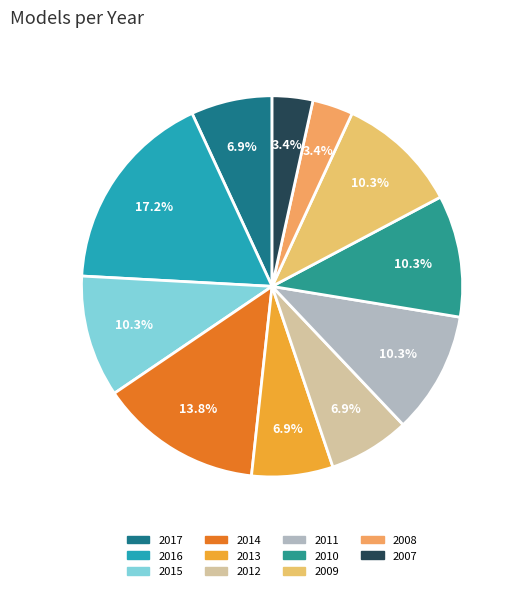

Does any single category account for the majority?

No